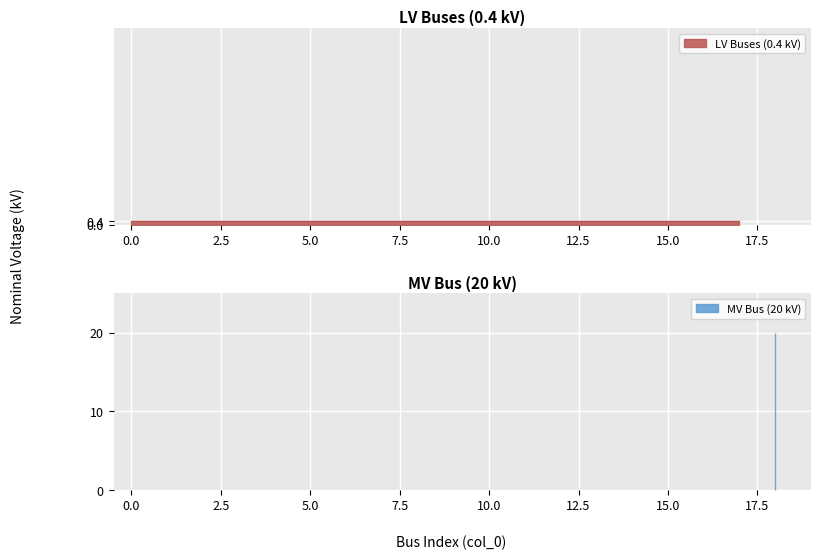

List the labels in order of value, smallest first.

0, 1, 2, 3, 4, 5, 6, 7, 8, 9, 10, 11, 12, 13, 14, 15, 16, 17, 18